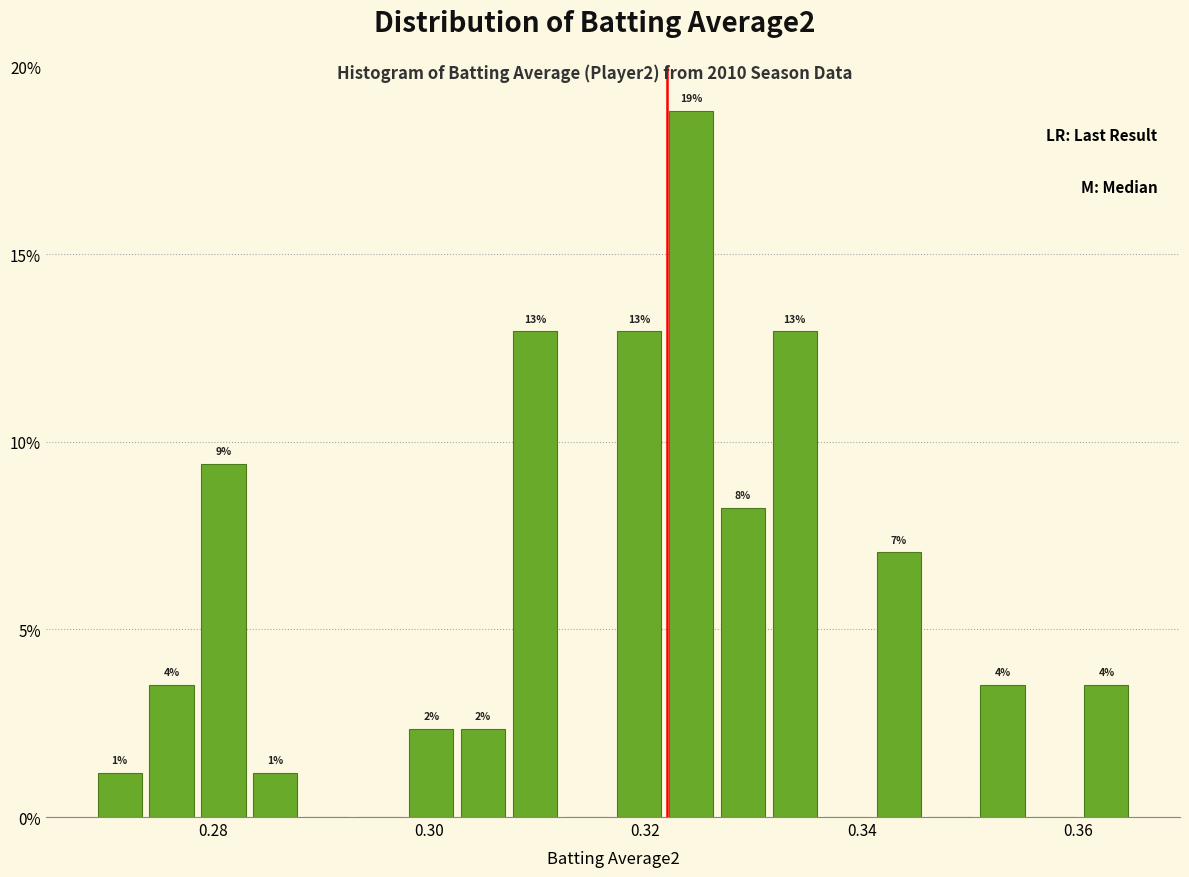

Around what value on the x-axis is the tallest bar? Give the approximate position of its centre, as read against the axis.

0.324